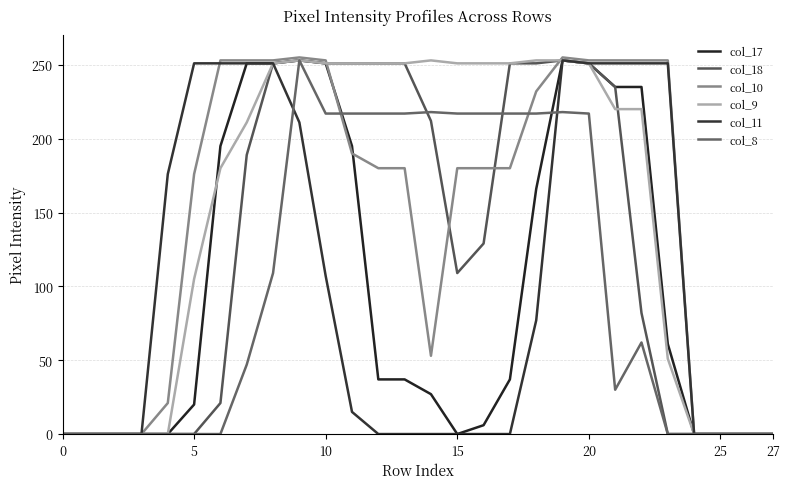

How many lines are shown in the chart?

6